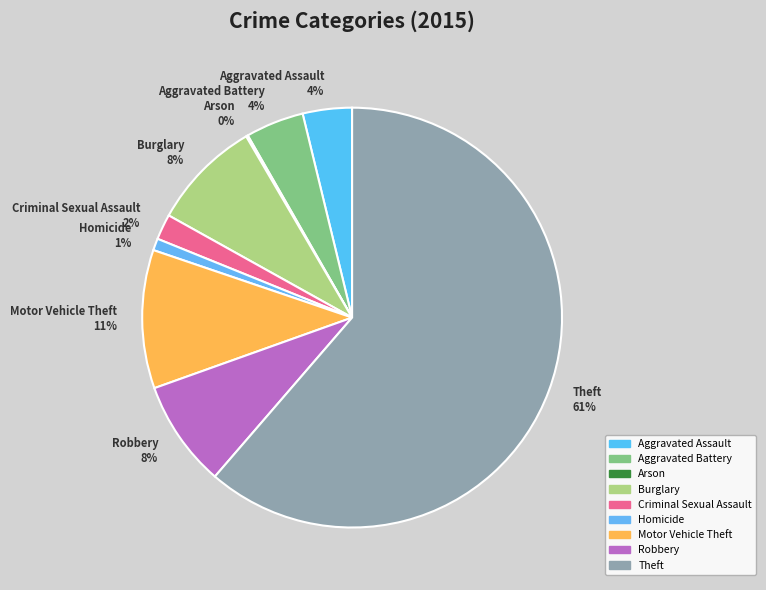

True or false: Robbery accounts for 19% of the total.

False